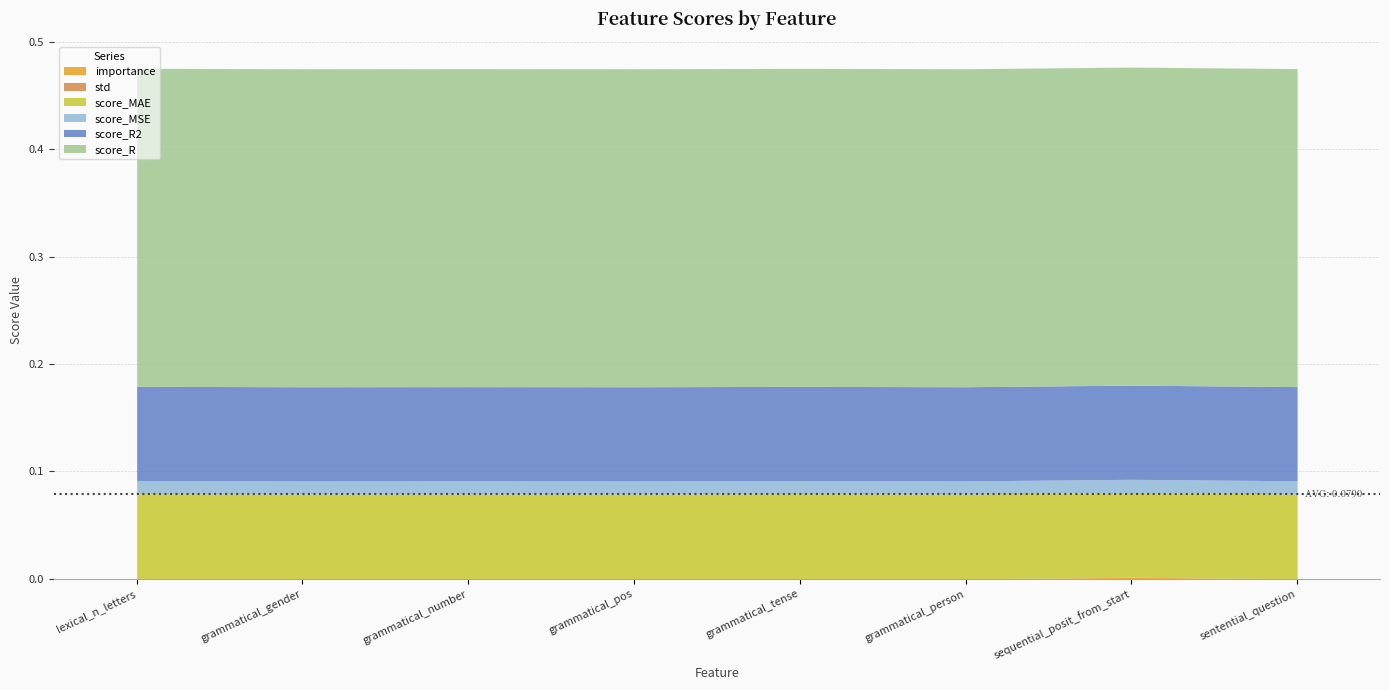

What is the total value across all series at sentential_question?

0.5